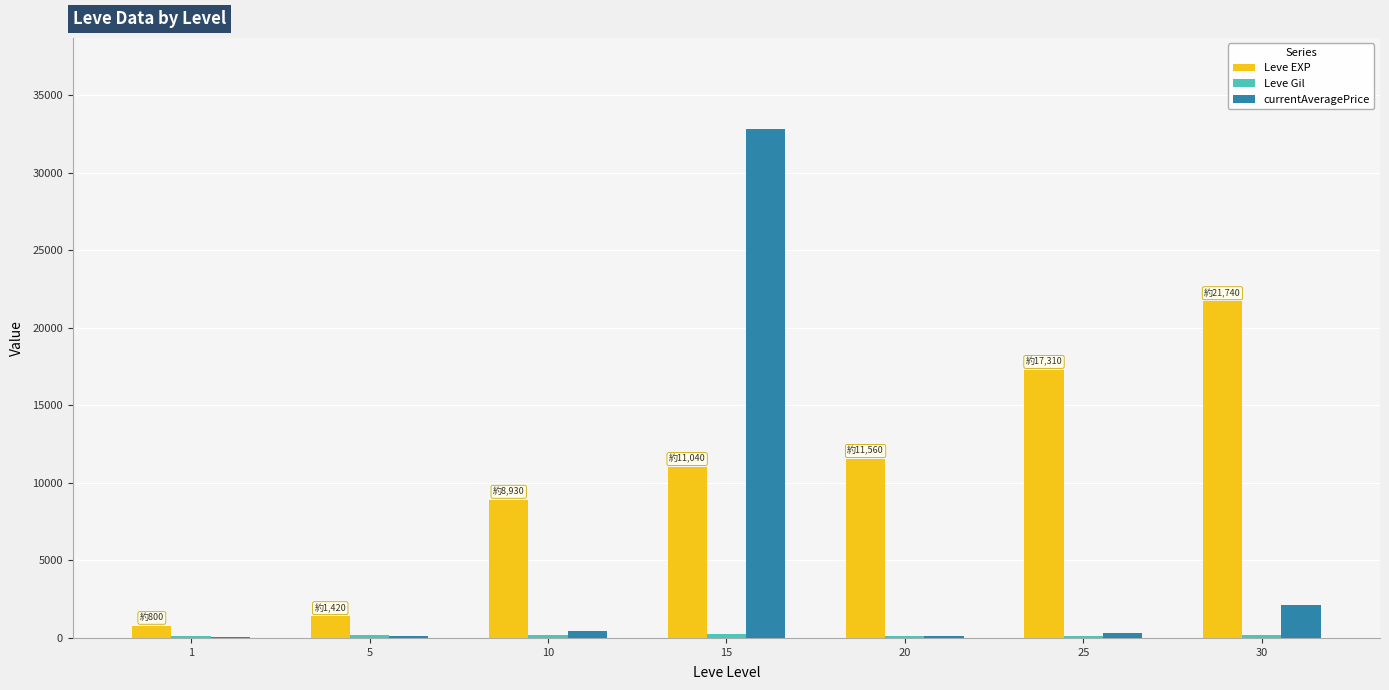

The value of Leve EXP at 20 is 11560.0. True or false?

True